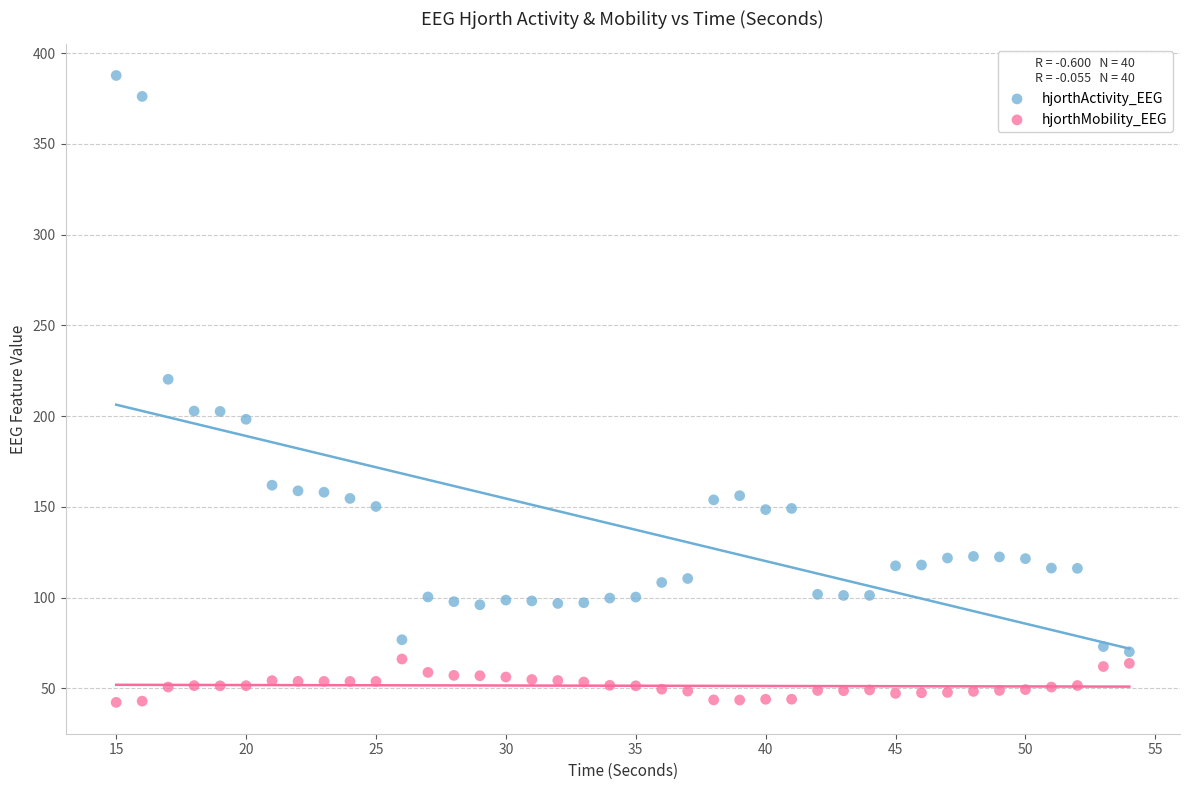

Which series contains the highest Y value?

hjorthActivity_EEG